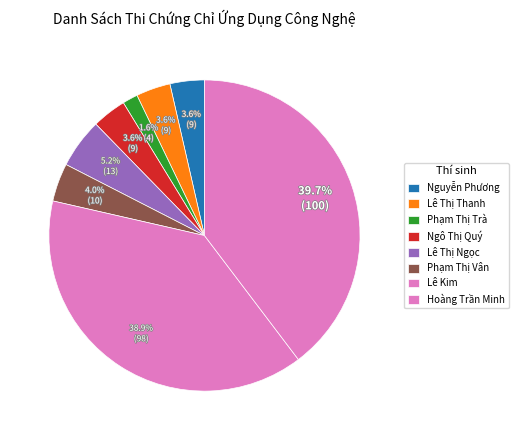

Does any single category account for the majority?

No